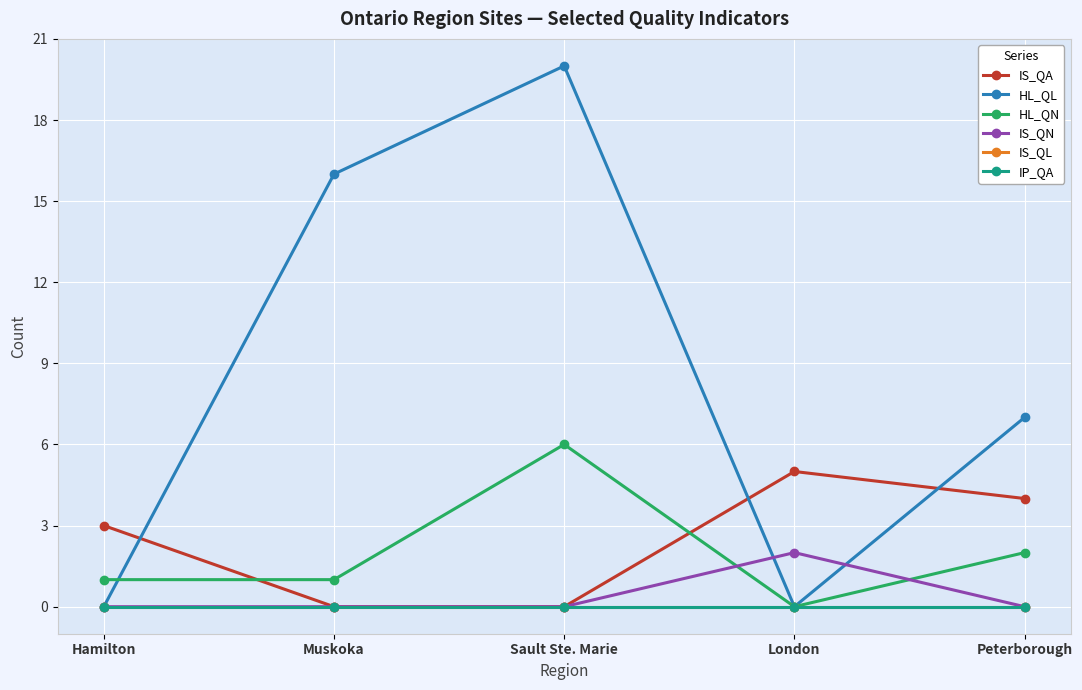

What is the difference between the second highest and second lowest values in the HL_QN series?

1